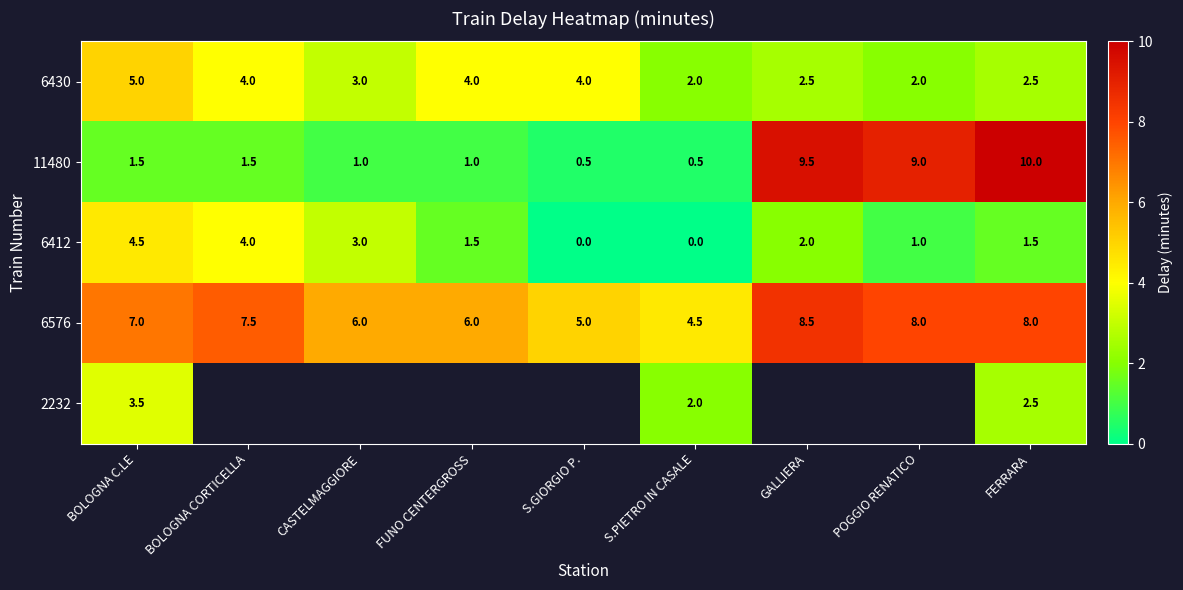

The 6412 series shows 1.0 at POGGIO RENATICO. True or false?

True